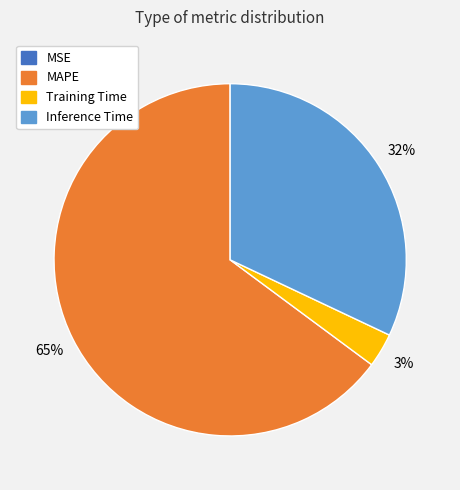

To the nearest percent, what is the average slice percentage?

25%